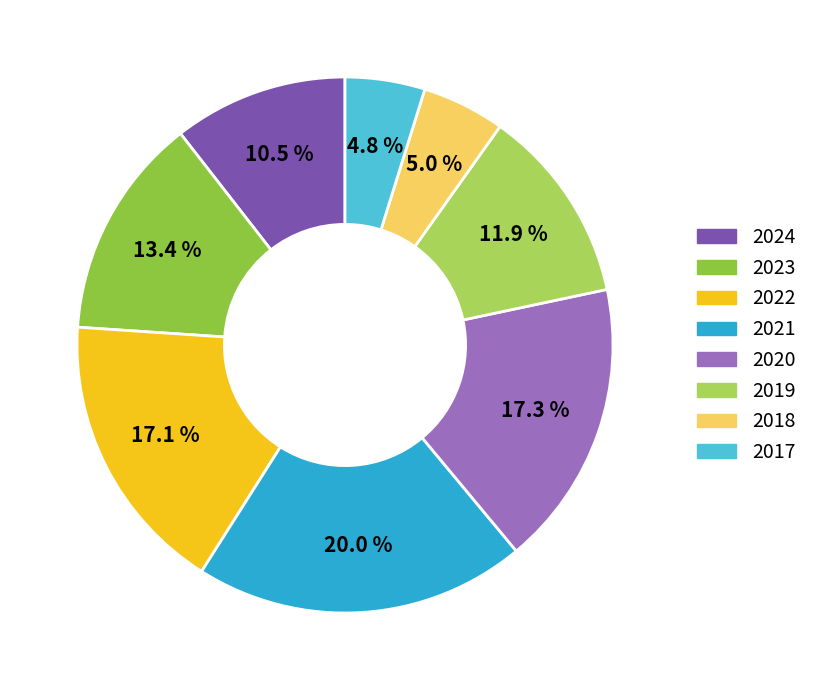

Which category has the biggest portion of the pie?

2021